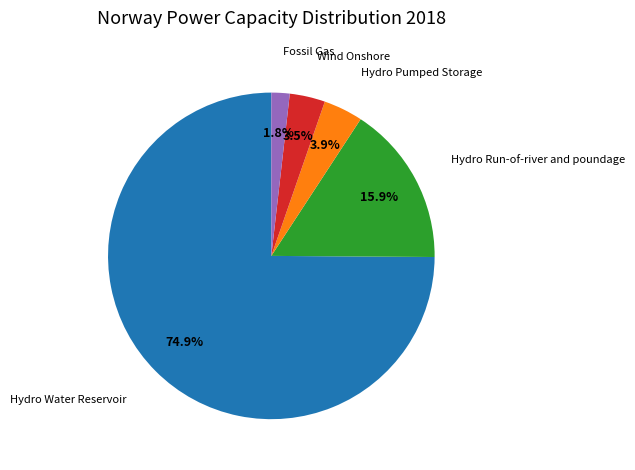

Is there any slice that represents more than half of the pie?

Yes